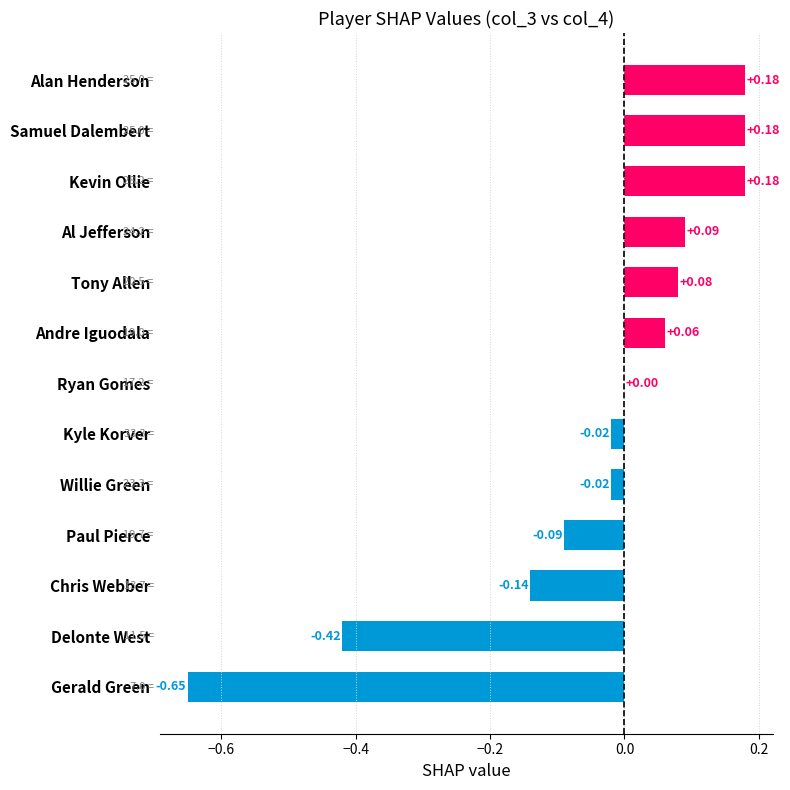

Where is the data nearest to the value 0?

Ryan Gomes